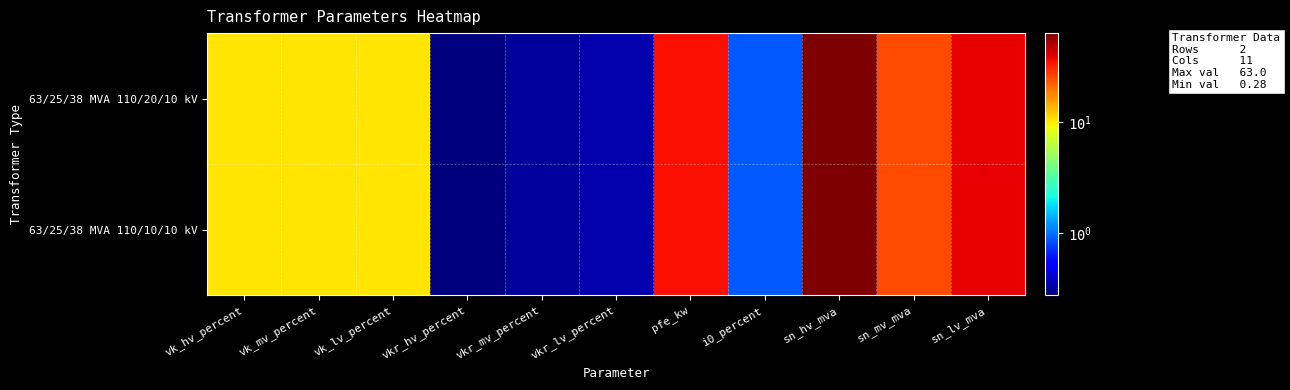

Between pfe_kw and vk_lv_percent, which is larger?

pfe_kw